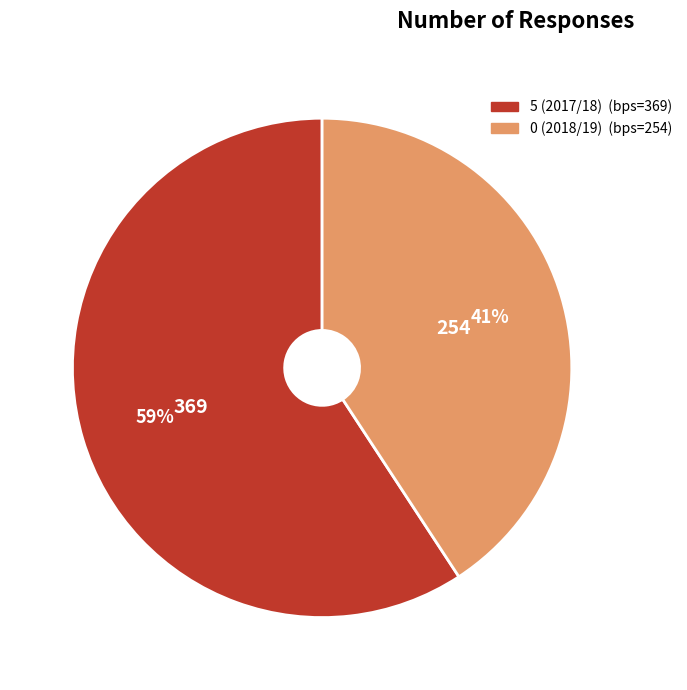

Do 0 (2018/19) and 5 (2017/18) together represent more than half of the pie?

Yes